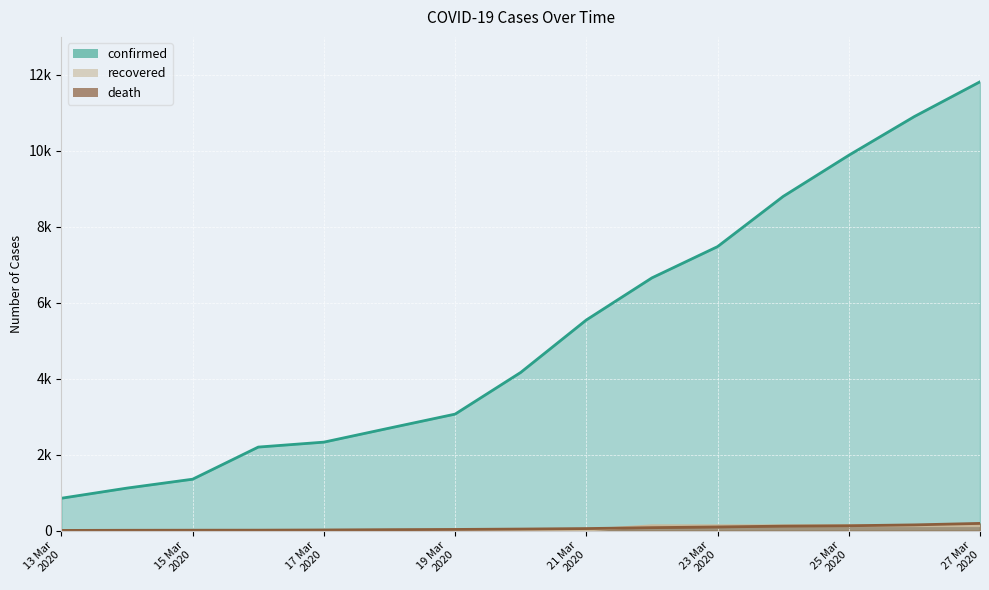

Which series has the widest spread of values?

confirmed